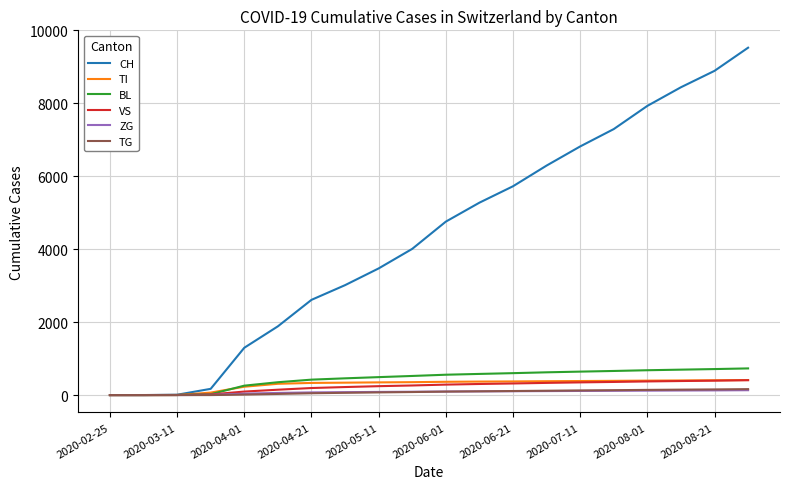

How many distinct data groups are displayed?

6